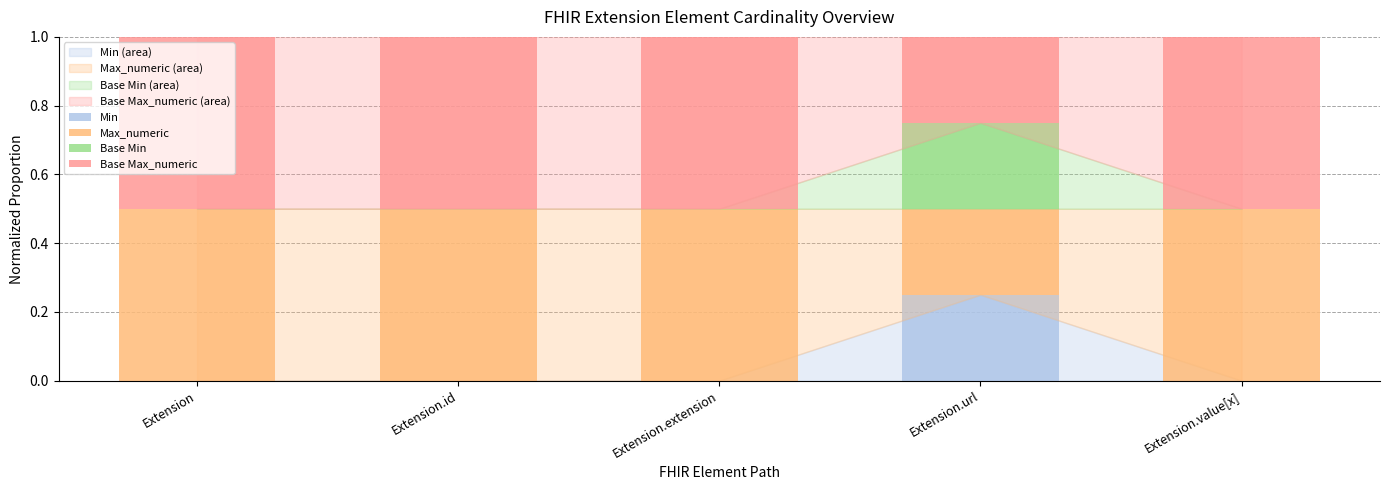

What is the total value across all series at Extension.extension?

1.0